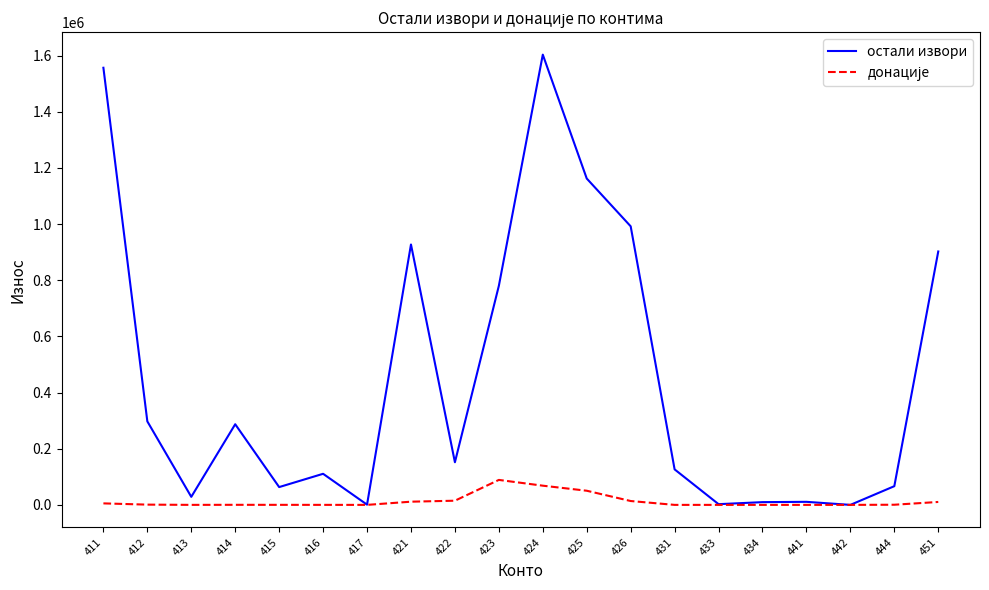

Does the chart display data point markers on the line(s)?

No